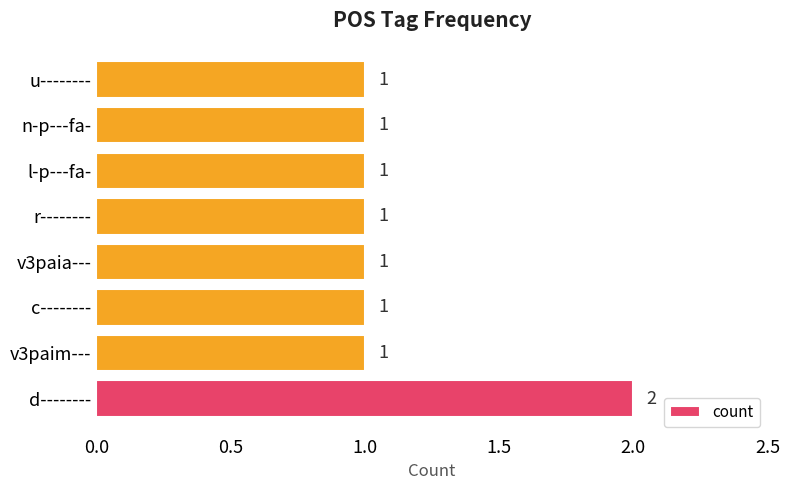

Reading top to bottom, what are all the values shown in this chart?

1	1	1	1	1	1	1	2